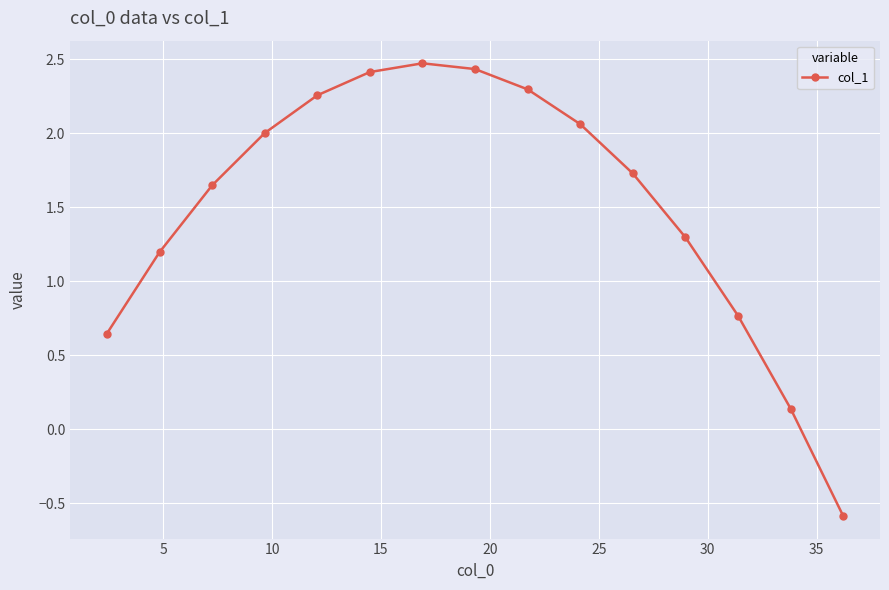

What is the smallest value displayed?

-0.6